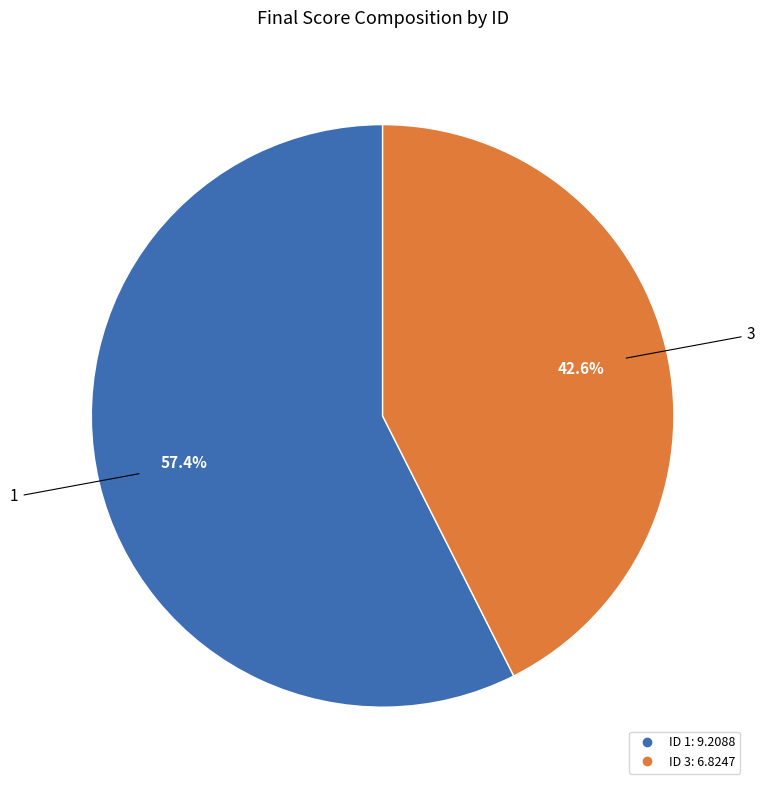

Does any single category account for the majority?

Yes